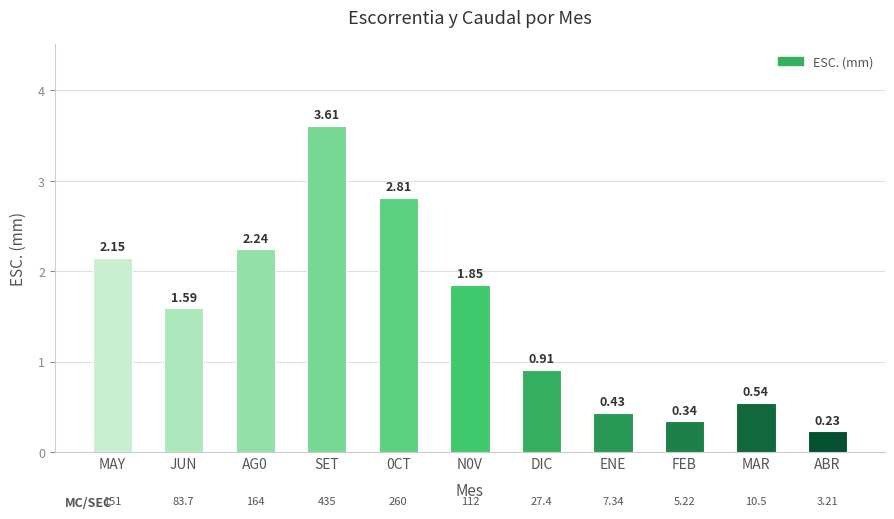

How many bars are there in total?

11